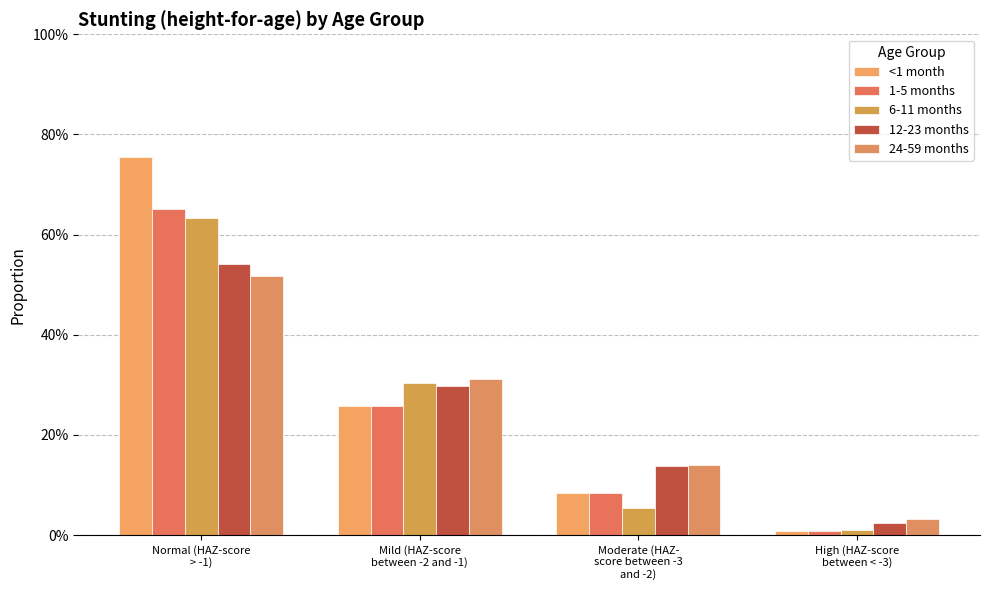

Does the chart contain any negative values?

No